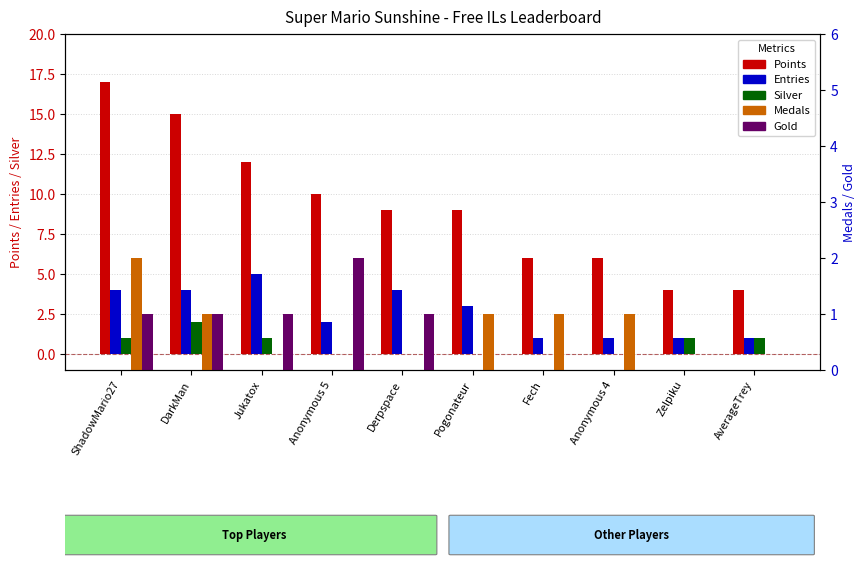

Is it true that Gold equals 0 at AverageTrey?

True